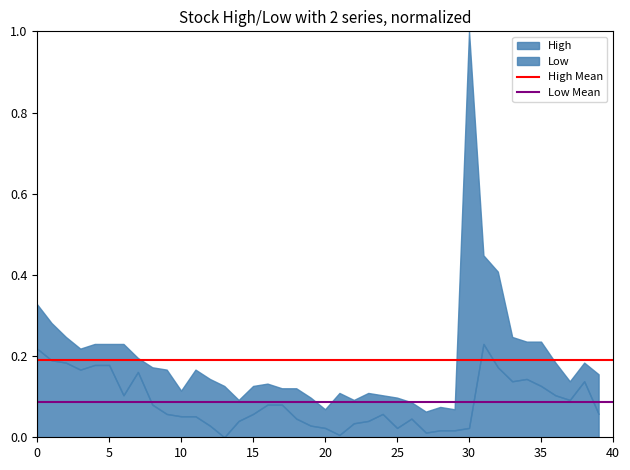

List the series in order of their overall mean, lowest first.

Low Mean, High Mean